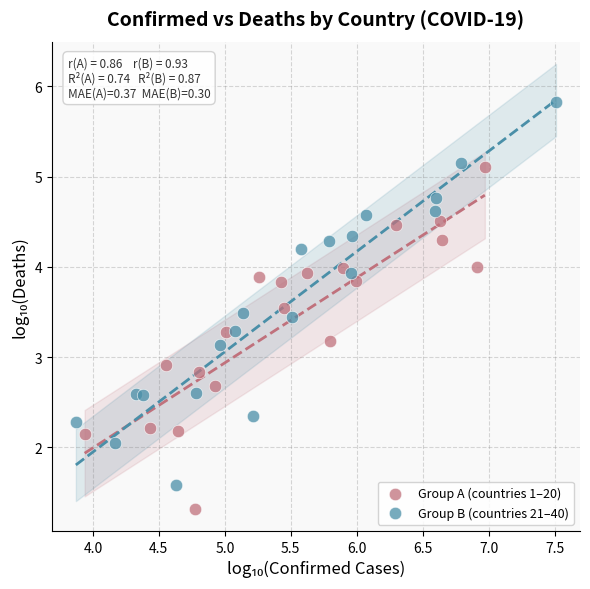

Which series contains the highest Y value?

Group B (countries 21–40)